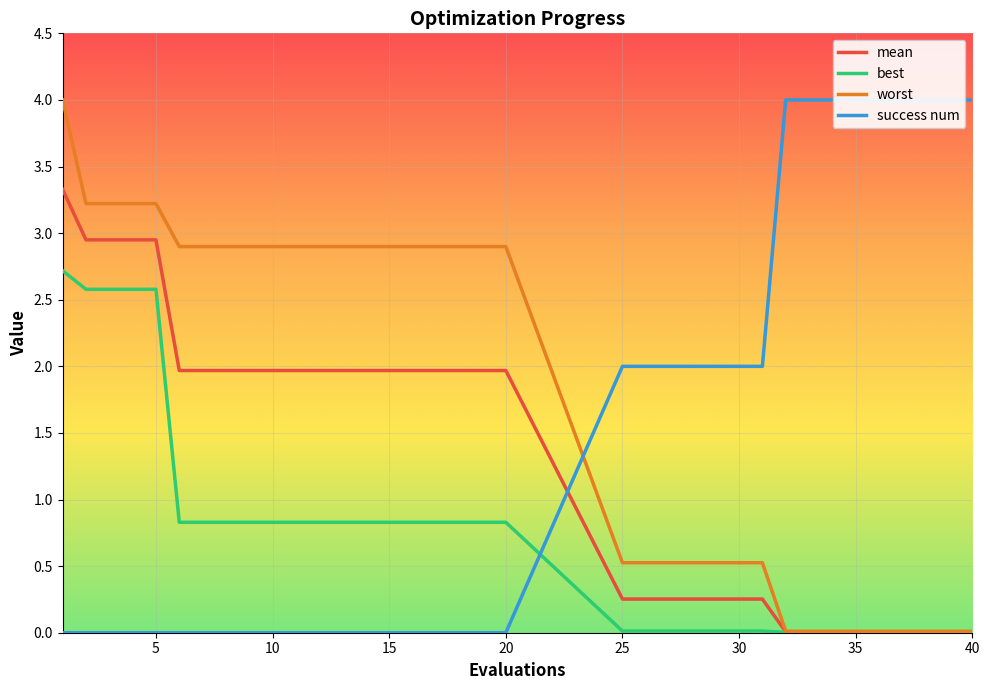

Which category has the highest value across all series?

32